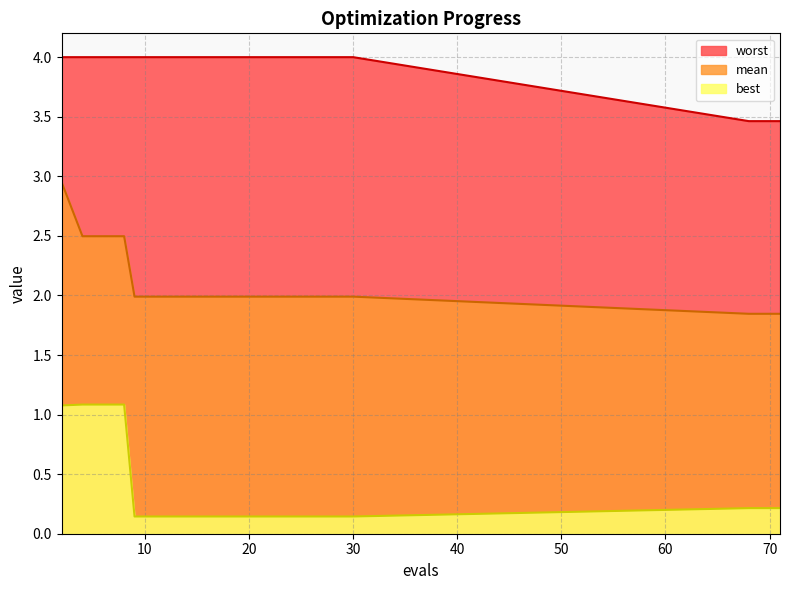

What is the difference between the highest and lowest values at 25?

3.9